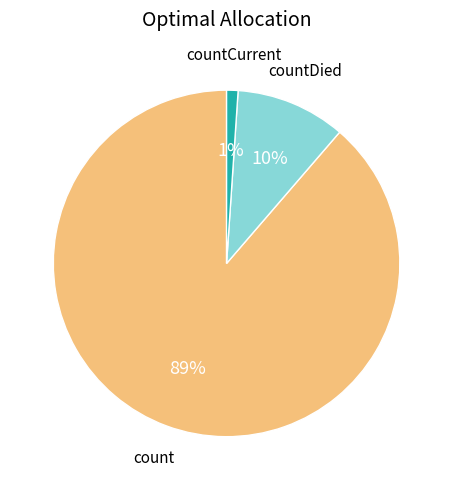

Which has a higher value, count or countCurrent?

count